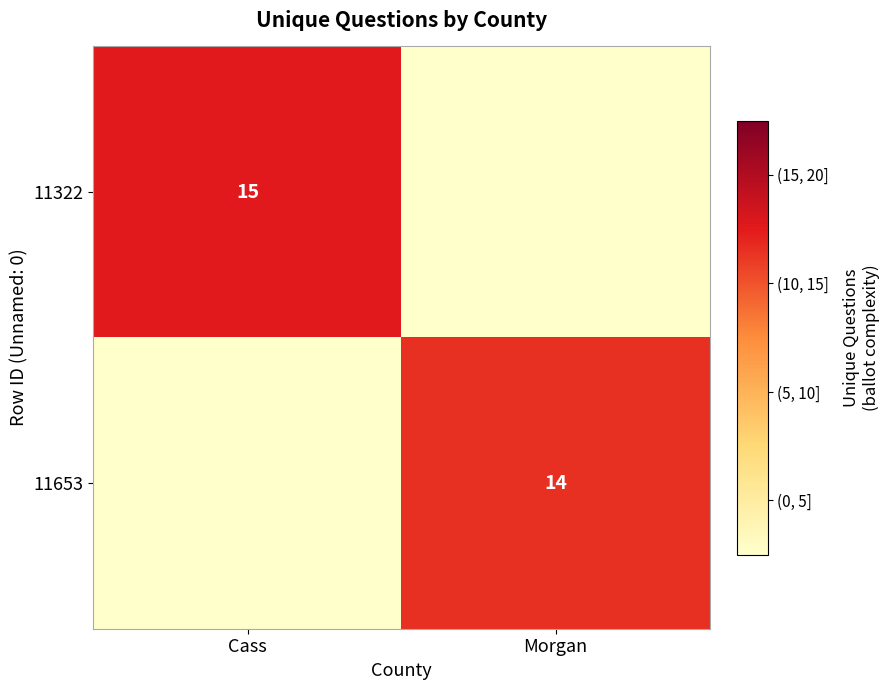

What is the spread (max minus min) of values at Morgan?

14